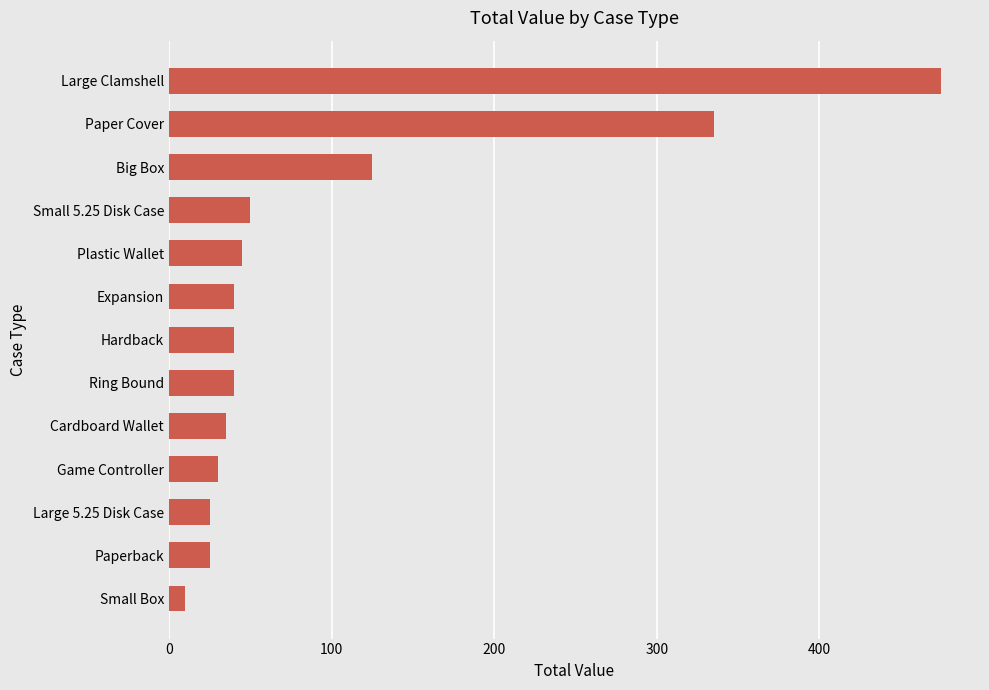

Approximately how many times larger is the value at Large 5.25 Disk Case compared to Plastic Wallet?

0.6